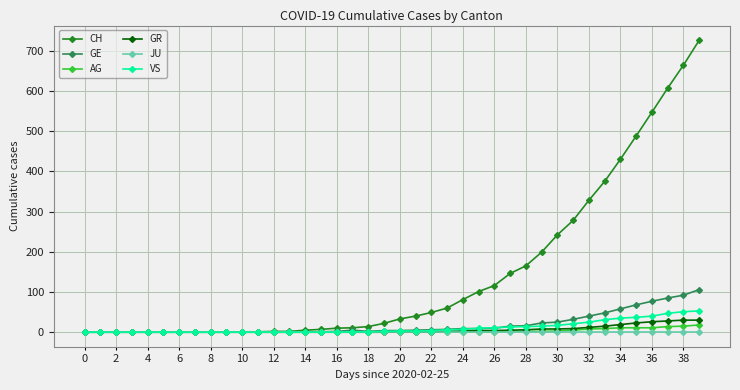

At how many categories does at least one series exceed 349?

7